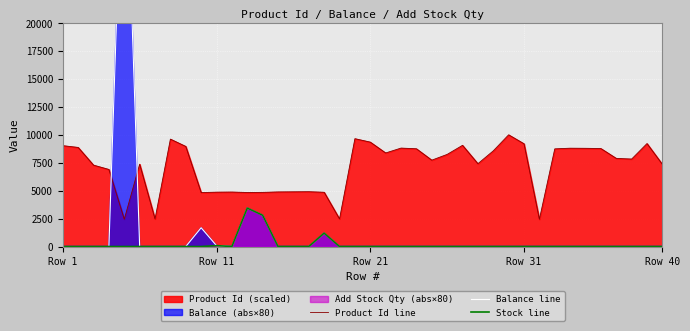

True or false: Product Id line and Stock line intersect in this chart.

False